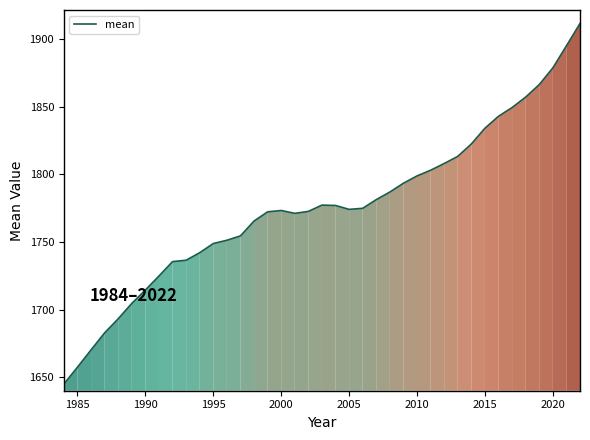

What is the maximum value shown in the chart?

1911.8